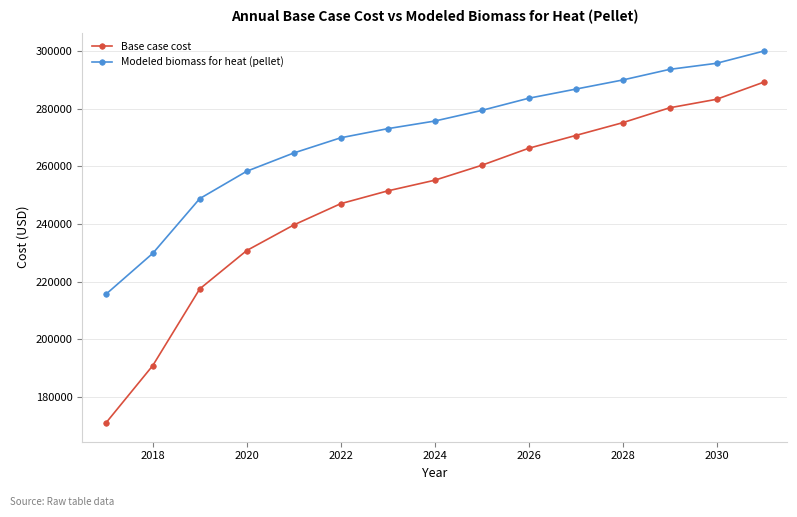

What is the greatest value displayed?

300006.9